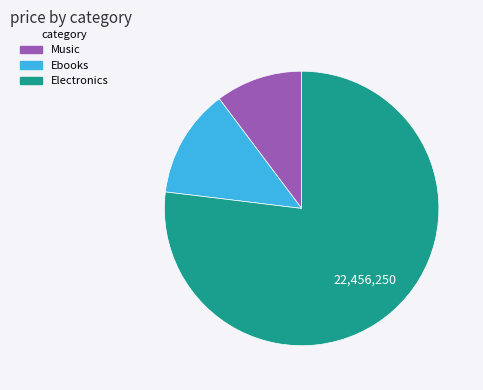

Which has a higher value, Ebooks or Music?

Ebooks